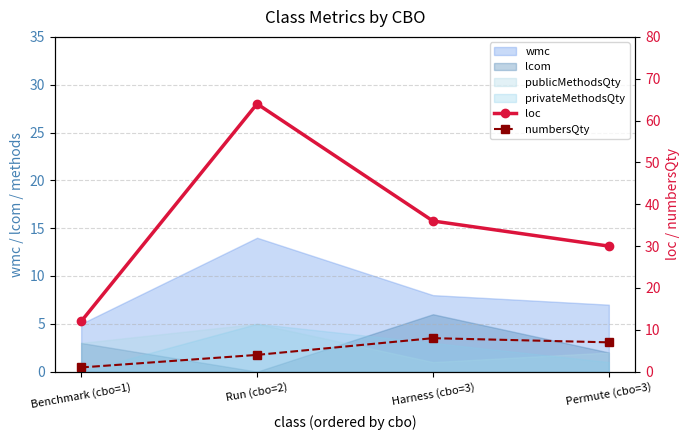

The numbersQty series shows 1 at Benchmark (cbo=1). True or false?

True